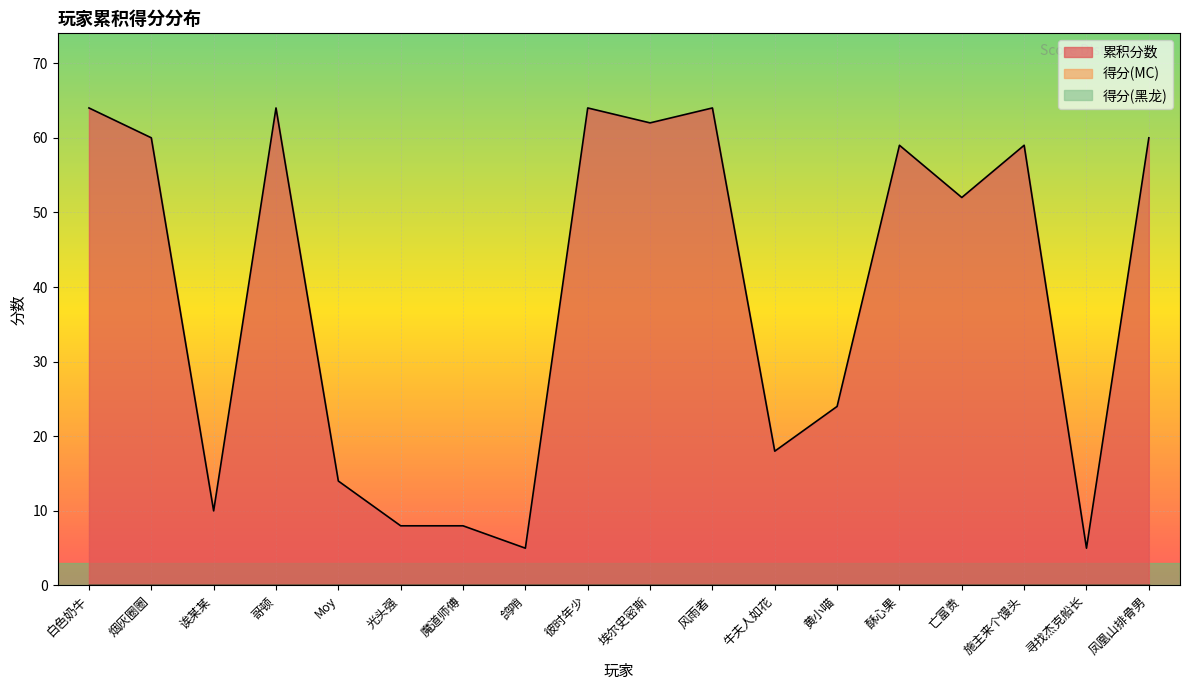

Reading right to left, extract all data points from this chart.

累积分数: 60	5	59	52	59	24	18	64	62	64	5	8	8	14	64	10	60	64
得分(MC): 0	0	0	0	0	0	0	0	0	0	0	0	0	0	0	0	0	0
得分(黑龙): 0	0	0	0	0	0	0	0	0	0	0	0	0	0	0	0	0	0